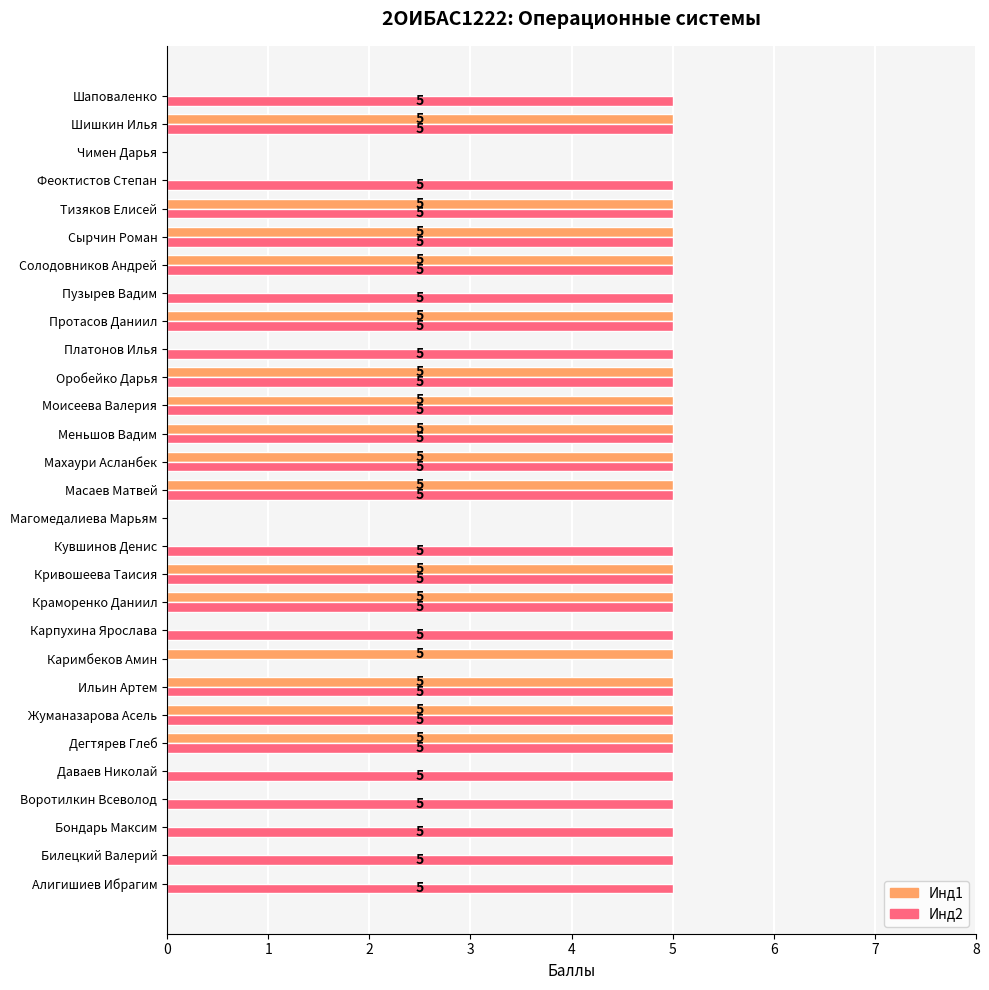

Which series has the largest total across all categories?

Инд2